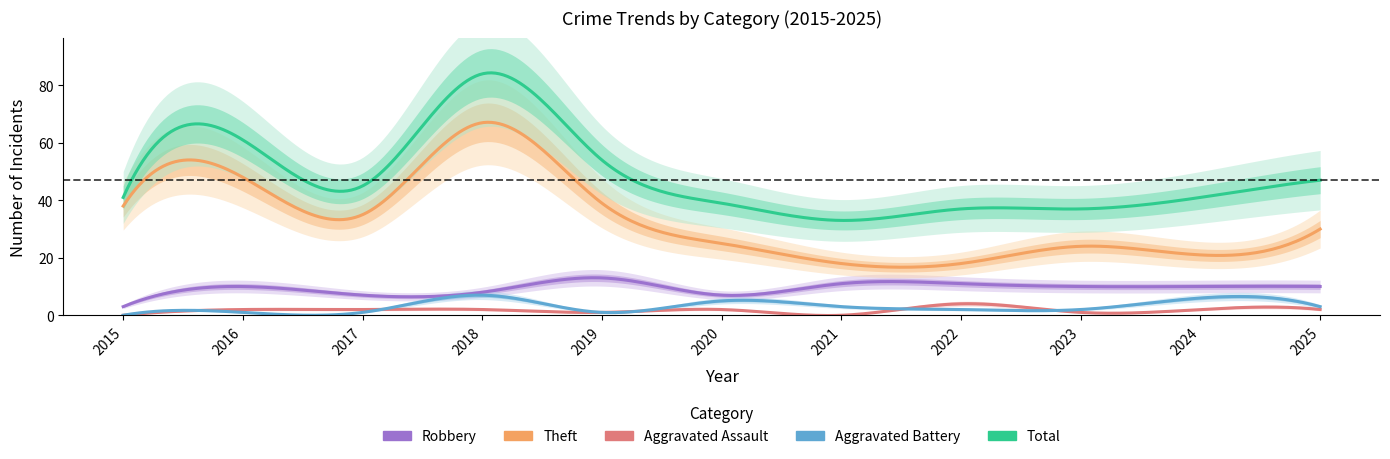

At which category does the chart reach its peak across all series?

2018